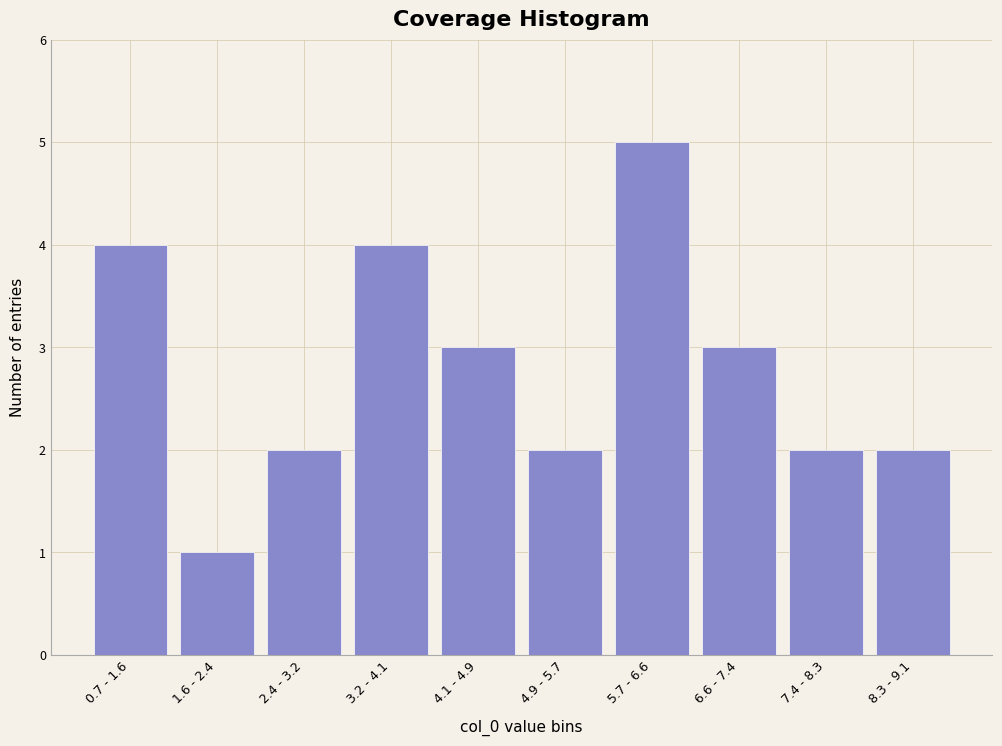

Reading right to left, list all the values displayed in this chart.

2	2	3	5	2	3	4	2	1	4